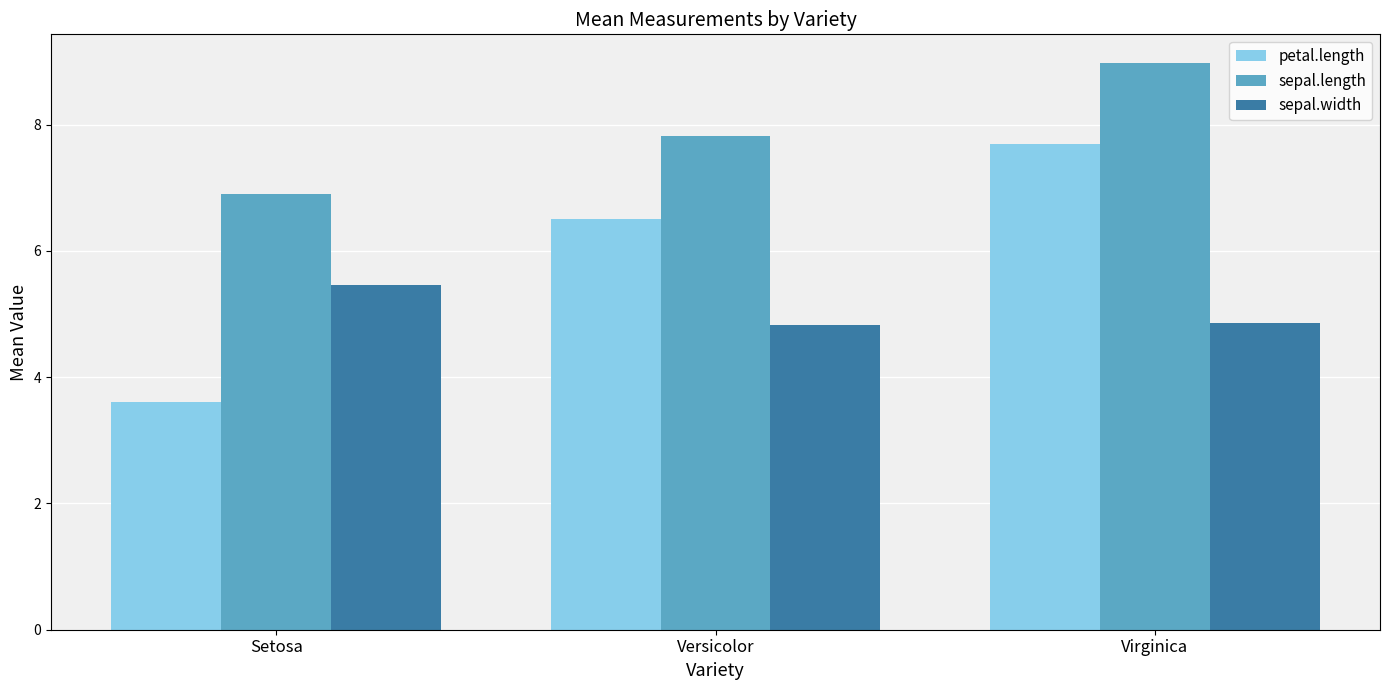

Count the sepal.width values in the range 4 to 5.

2